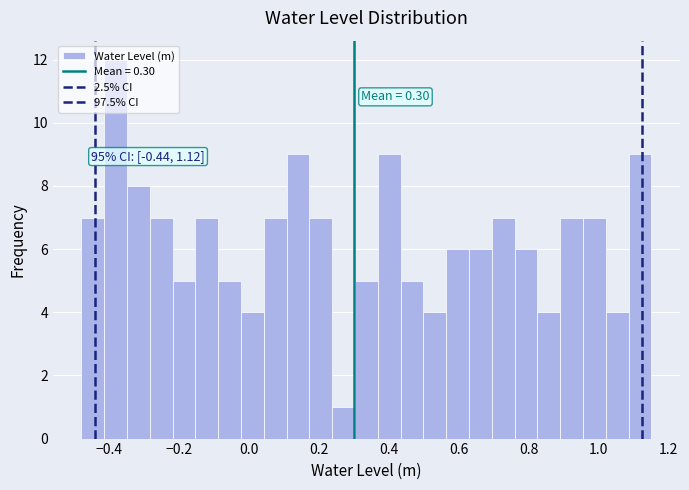

Around what value on the x-axis is the tallest bar? Give the approximate position of its centre, as read against the axis.

-0.38